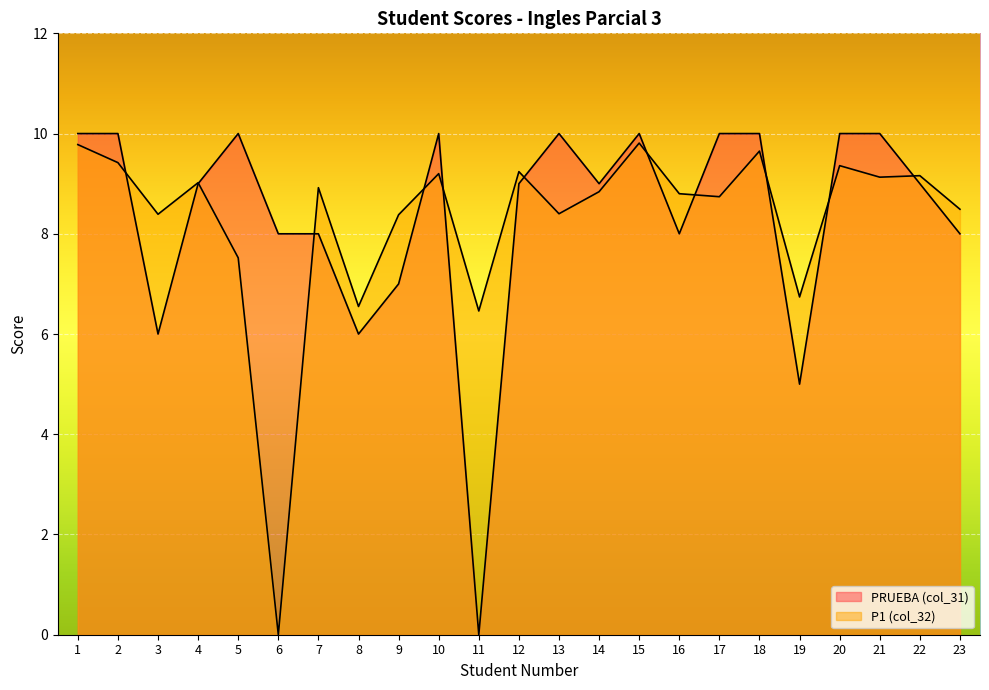

Reading left to right, list all the values displayed in this chart.

PRUEBA (col_31): 1=10.0	2=10.0	3=6.0	4=9.0	5=10.0	6=8.0	7=8.0	8=6.0	9=7.0	10=10.0	11=0.0	12=9.0	13=10.0	14=9.0	15=10.0	16=8.0	17=10.0	18=10.0	19=5.0	20=10.0	21=10.0	22=9.0	23=8.0
P1 (col_32): 1=9.8	2=9.4	3=8.4	4=9.0	5=7.5	6=0.0	7=8.9	8=6.5	9=8.4	10=9.2	11=6.5	12=9.2	13=8.4	14=8.8	15=9.8	16=8.8	17=8.7	18=9.7	19=6.7	20=9.4	21=9.1	22=9.2	23=8.5